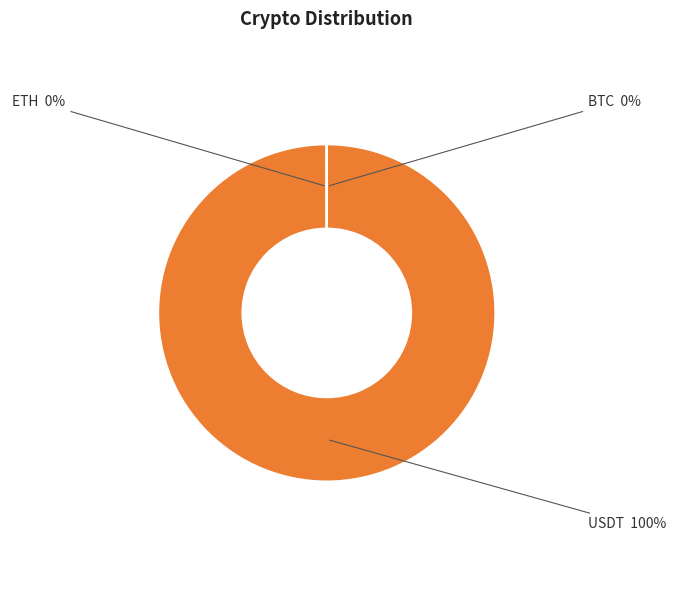

To the nearest percent, what is the average slice percentage?

33%